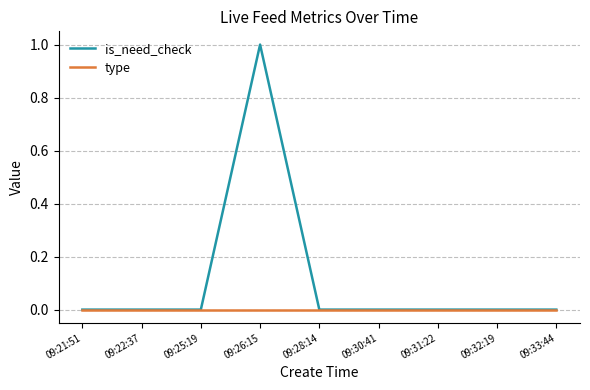

Reading left to right, extract all data points from this chart.

is_need_check: 0	0	0	1	0	0	0	0	0
type: 0	0	0	0	0	0	0	0	0